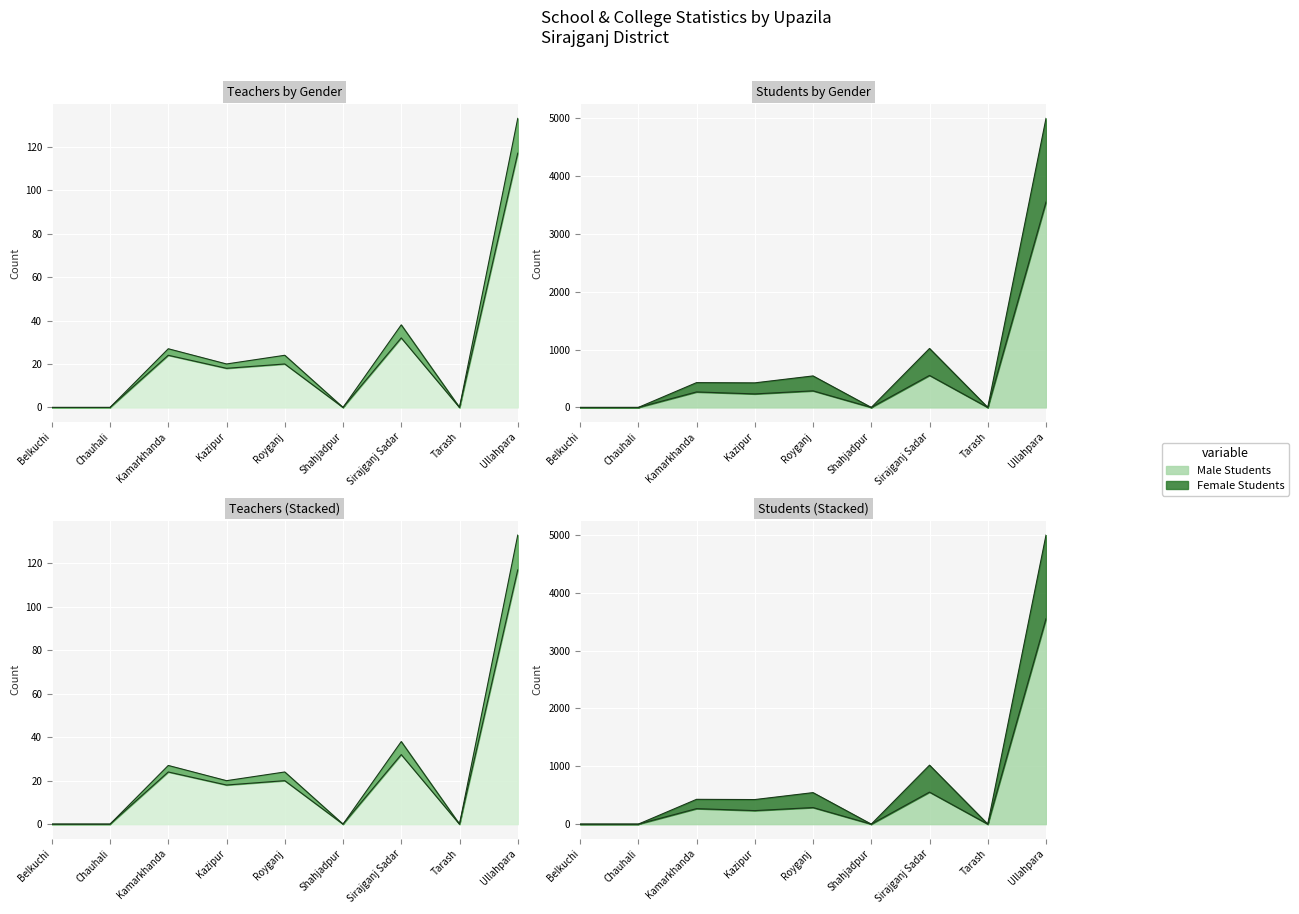

What is the label of the 1st point from the left?

Belkuchi